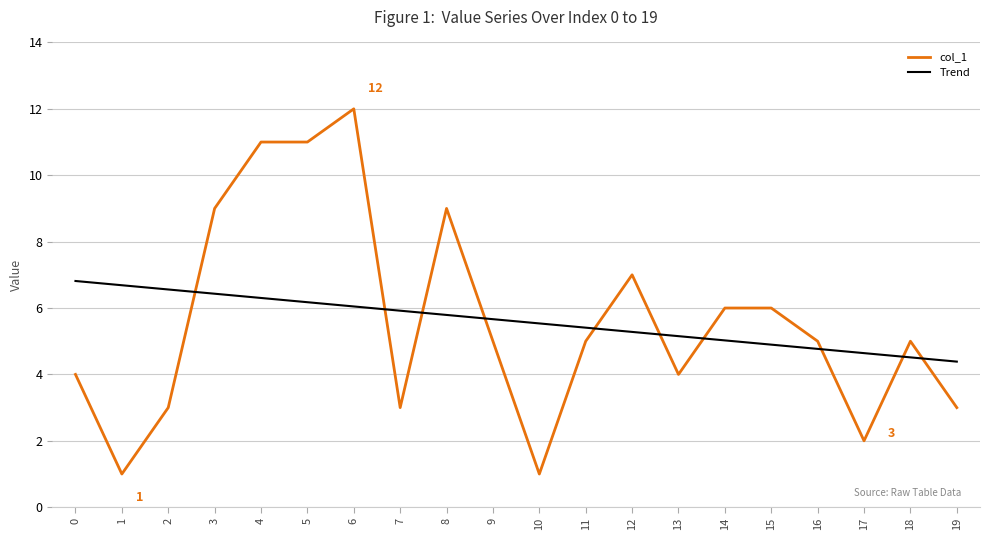

Which series changed the most between 1 and 3?

col_1